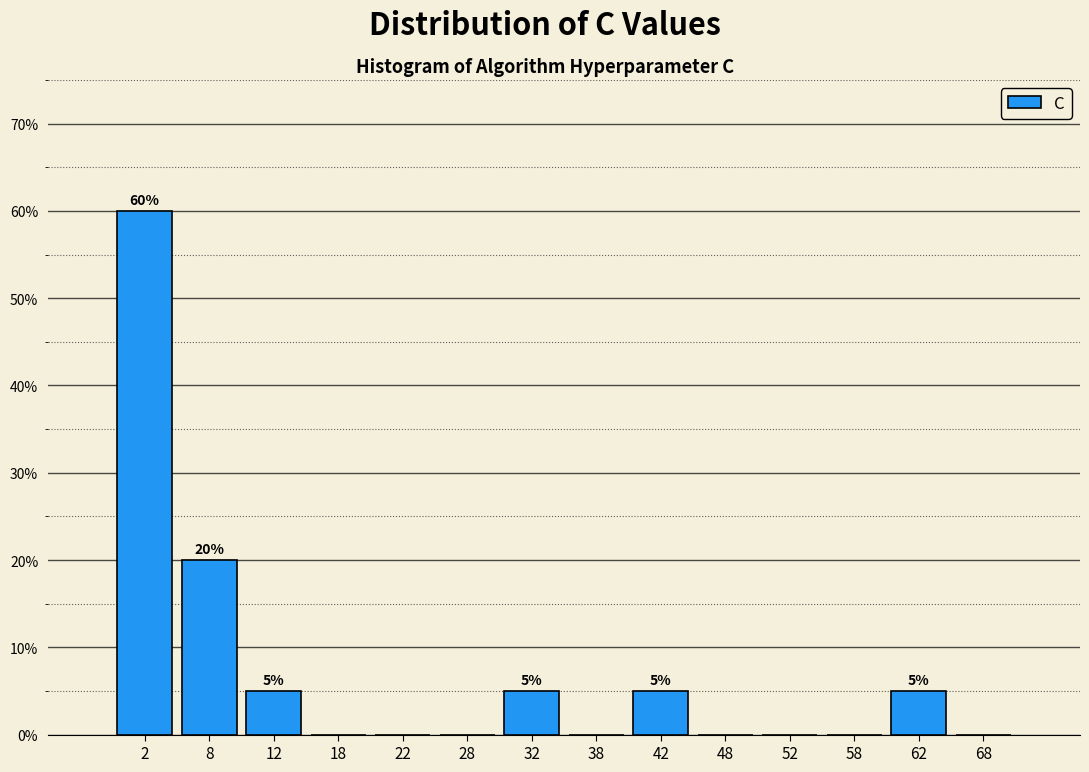

Which range on the x-axis has the tallest bar?

0 to 5